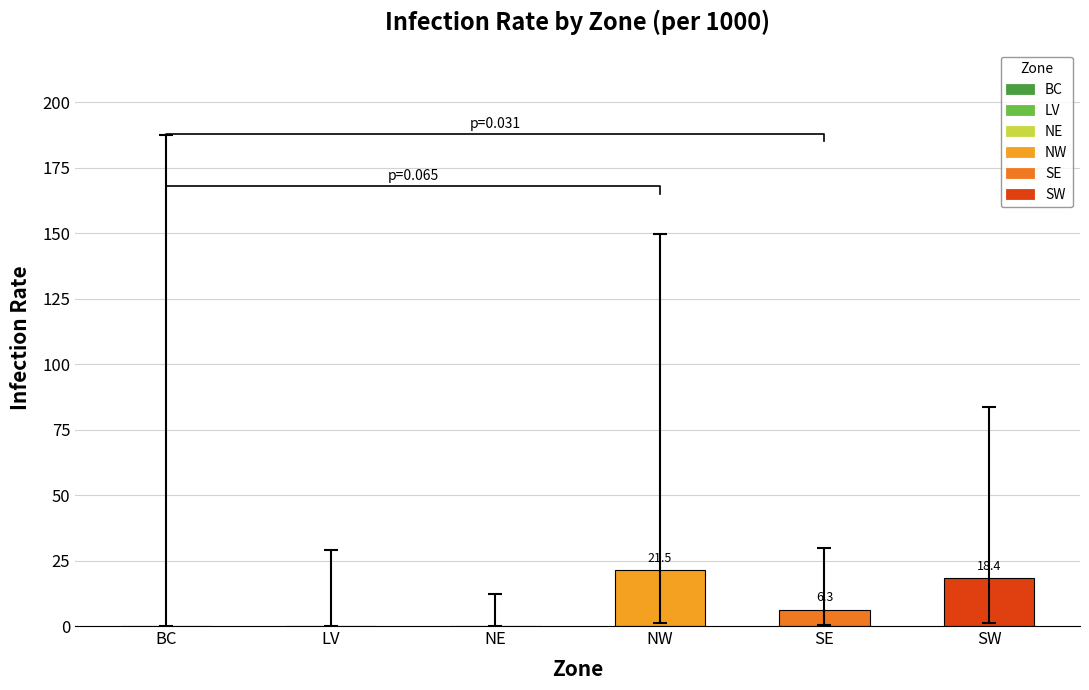

At which category does the chart reach its minimum across all series?

BC